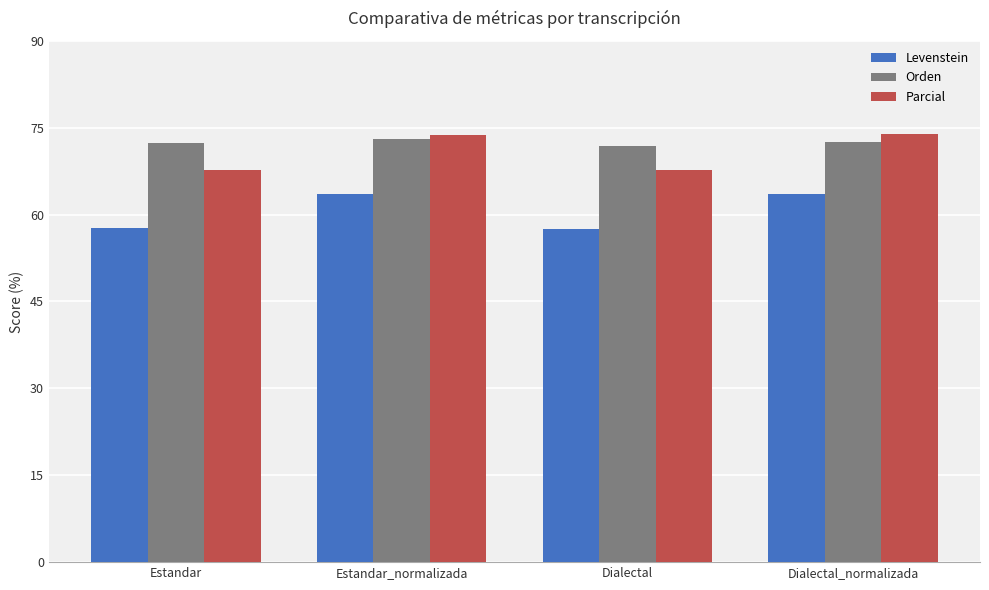

What is the difference between the Orden values at Dialectal_normalizada and Estandar?

0.1